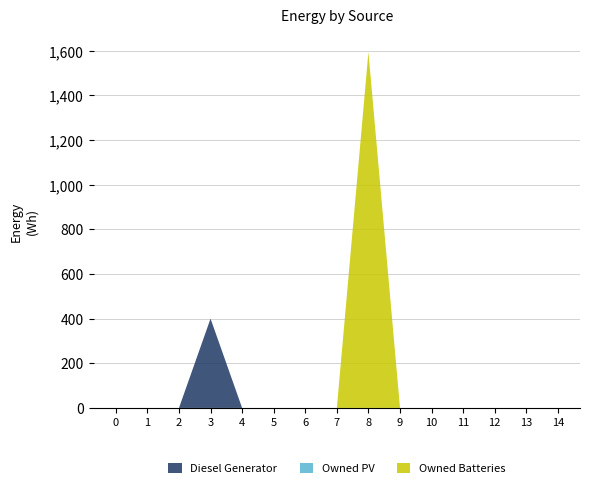

Reading right to left, what are all the values shown in this chart?

Diesel Generator: 14=0	13=0	12=0	11=0	10=0	9=0	8=0	7=0	6=0	5=0	4=0	3=400	2=0	1=0	0=0
Owned PV: 14=0	13=0	12=0	11=0	10=0	9=0	8=0	7=0	6=0	5=0	4=0	3=0	2=0	1=0	0=0
Owned Batteries: 14=0	13=0	12=0	11=0	10=0	9=0	8=1594	7=0	6=0	5=0	4=0	3=0	2=0	1=0	0=0